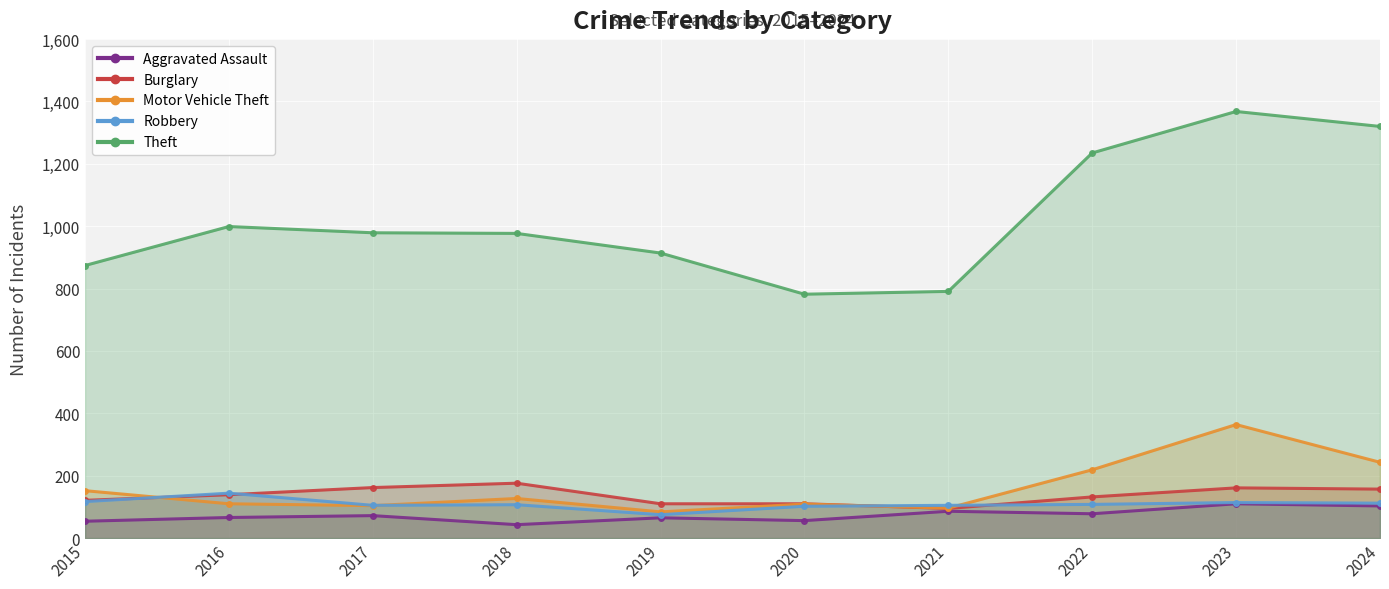

Reading left to right, transcribe all the data shown in this chart.

Aggravated Assault: 54	66	72	43	65	56	86	78	110	103
Burglary: 121	139	162	176	110	110	95	132	161	157
Motor Vehicle Theft: 152	110	104	127	84	109	96	219	364	243
Robbery: 117	144	105	107	75	102	105	108	114	112
Theft: 874	999	979	977	914	782	791	1235	1368	1320